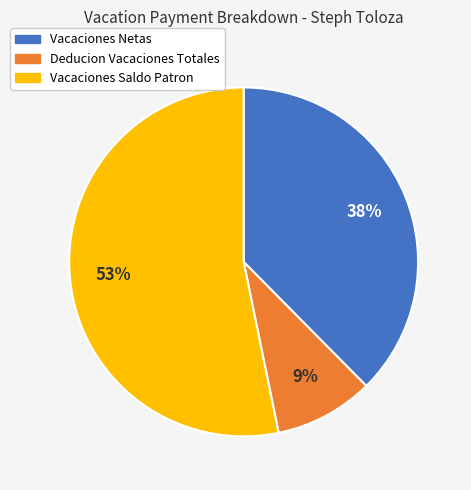

Is there a majority slice in this chart?

Yes